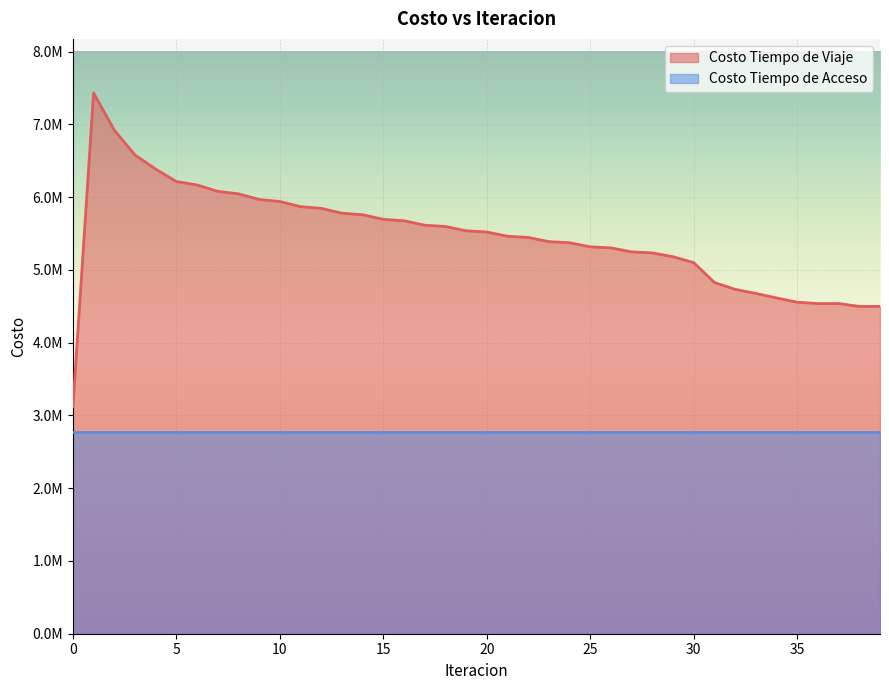

What is the ratio of the value at 21 to the value at 27?

1.0